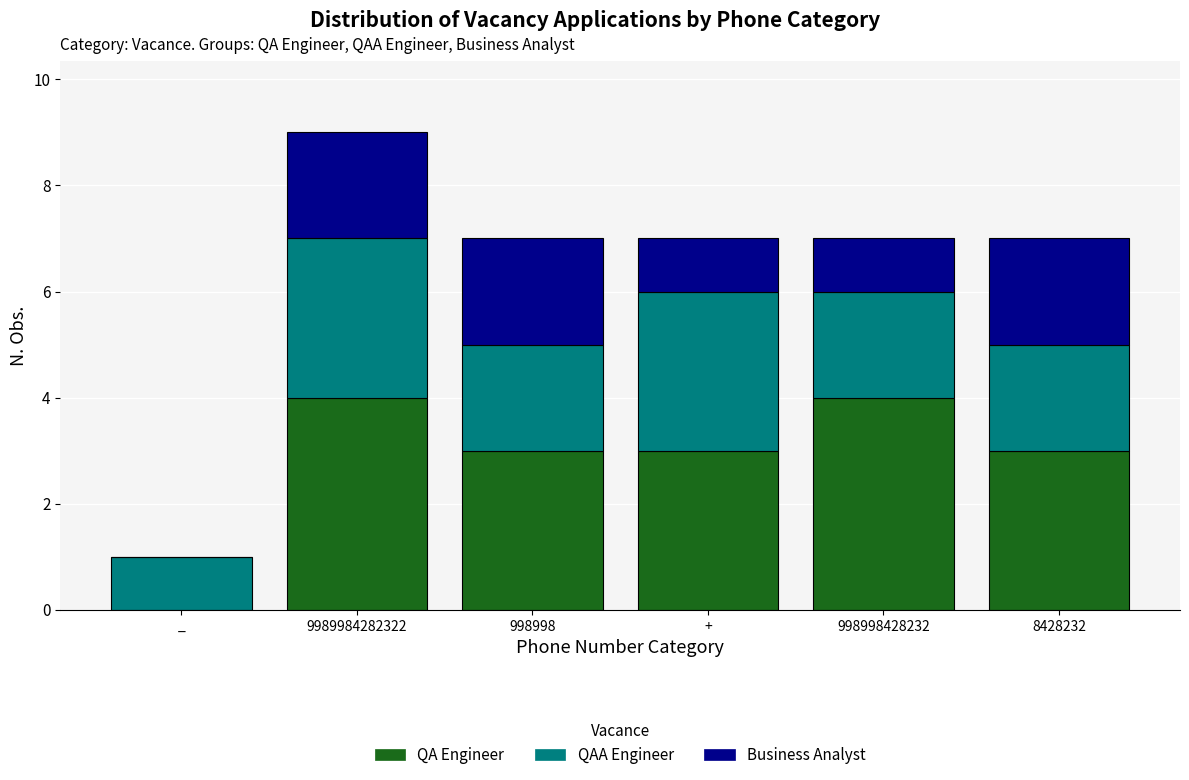

Reading right to left, what are the values for QA Engineer?

8428232=3	998998428232=4	+=3	998998=3	9989984282322=4	_=0